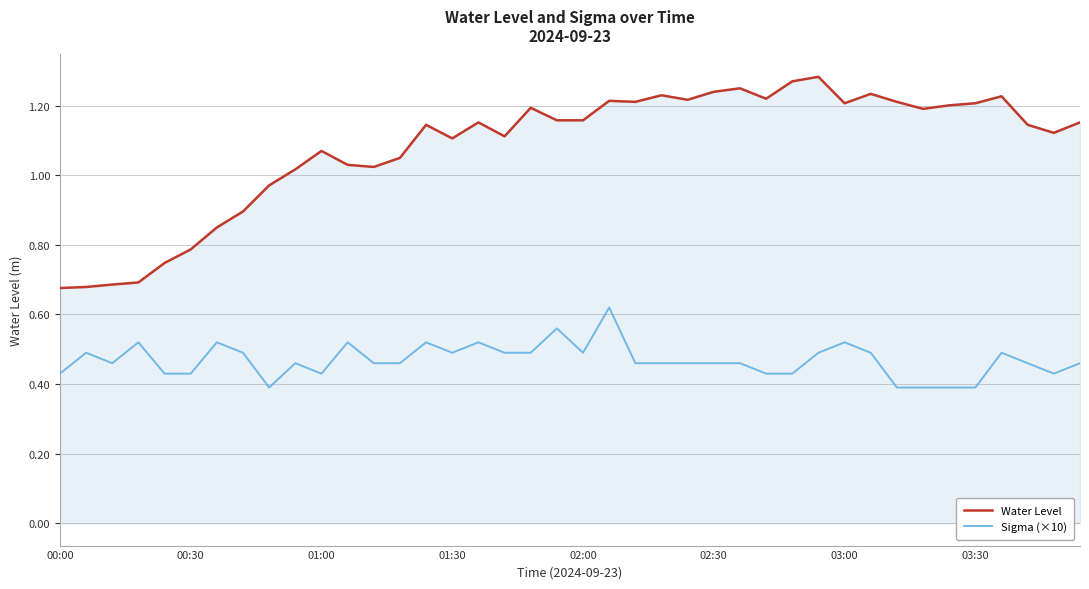

Which series has the largest range (max minus min)?

Water Level